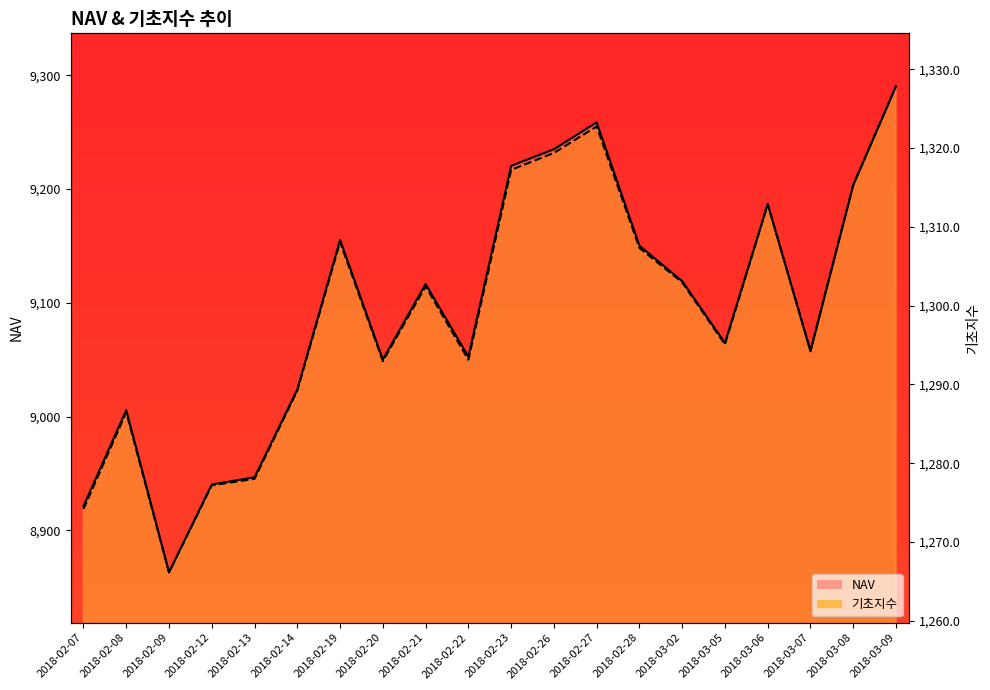

Is the value of 기초지수 at 2018-02-19 greater than the value of NAV at 2018-02-20?

Yes